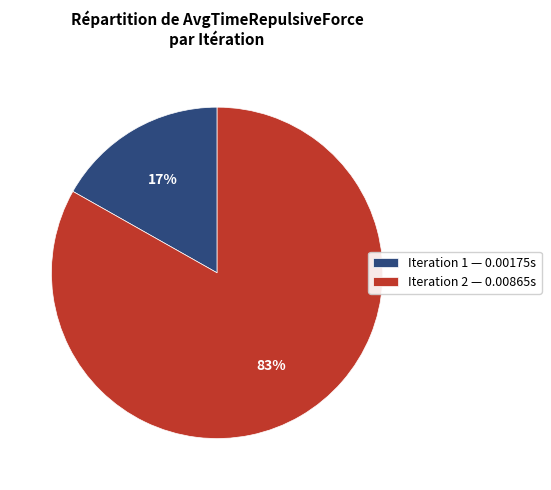

True or false: Iteration 2 accounts for 83% of the total.

True